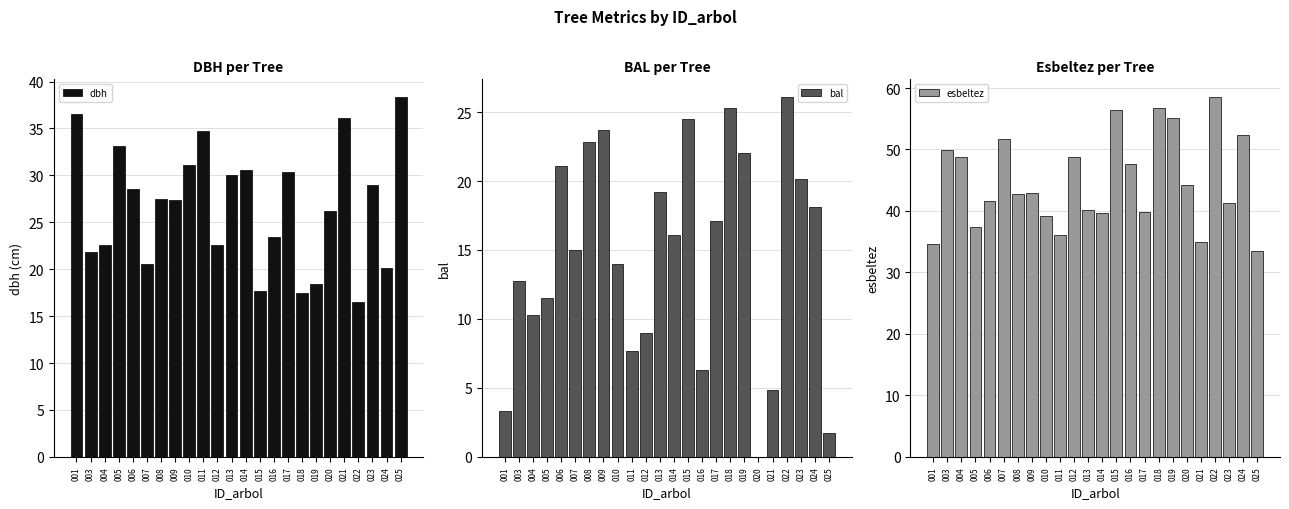

What is the greatest value displayed?

58.5